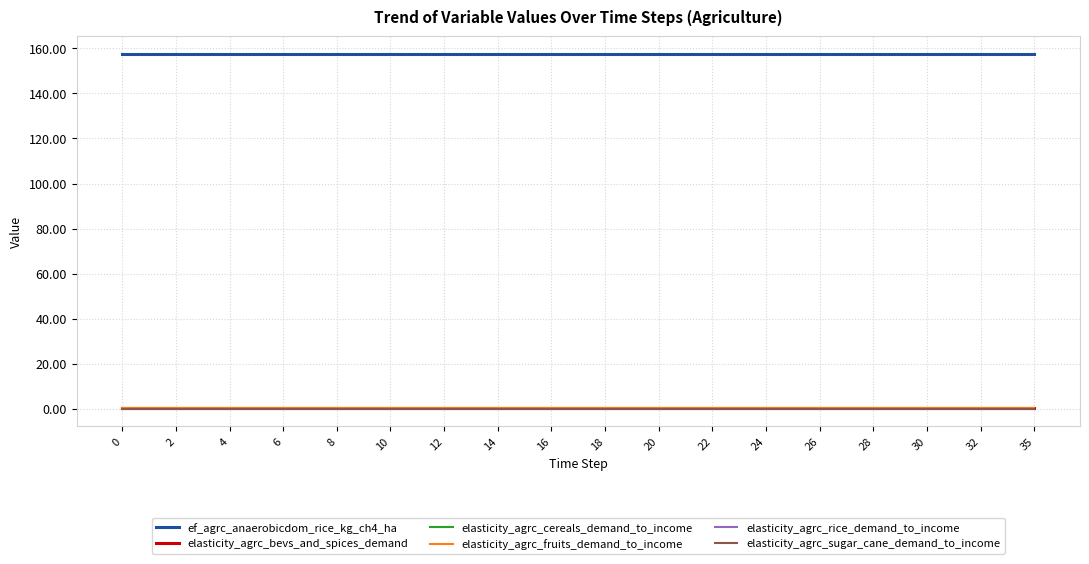

Which series has the largest total across all categories?

ef_agrc_anaerobicdom_rice_kg_ch4_ha